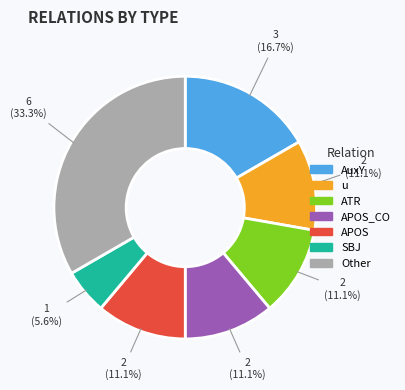

Is SBJ the majority of the pie?

No